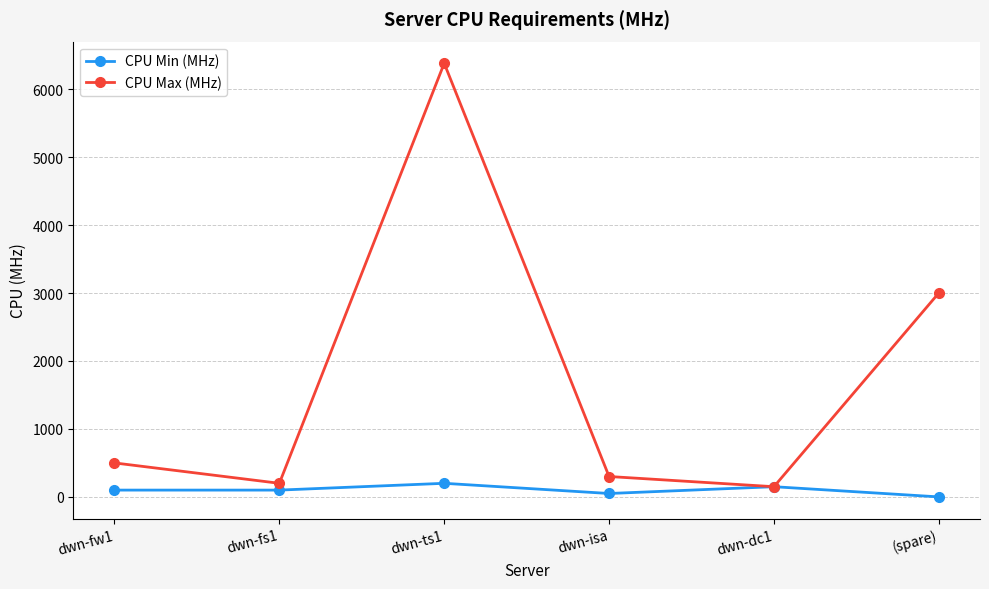

The value of CPU Max (MHz) at dwn-fs1 is 200. True or false?

True